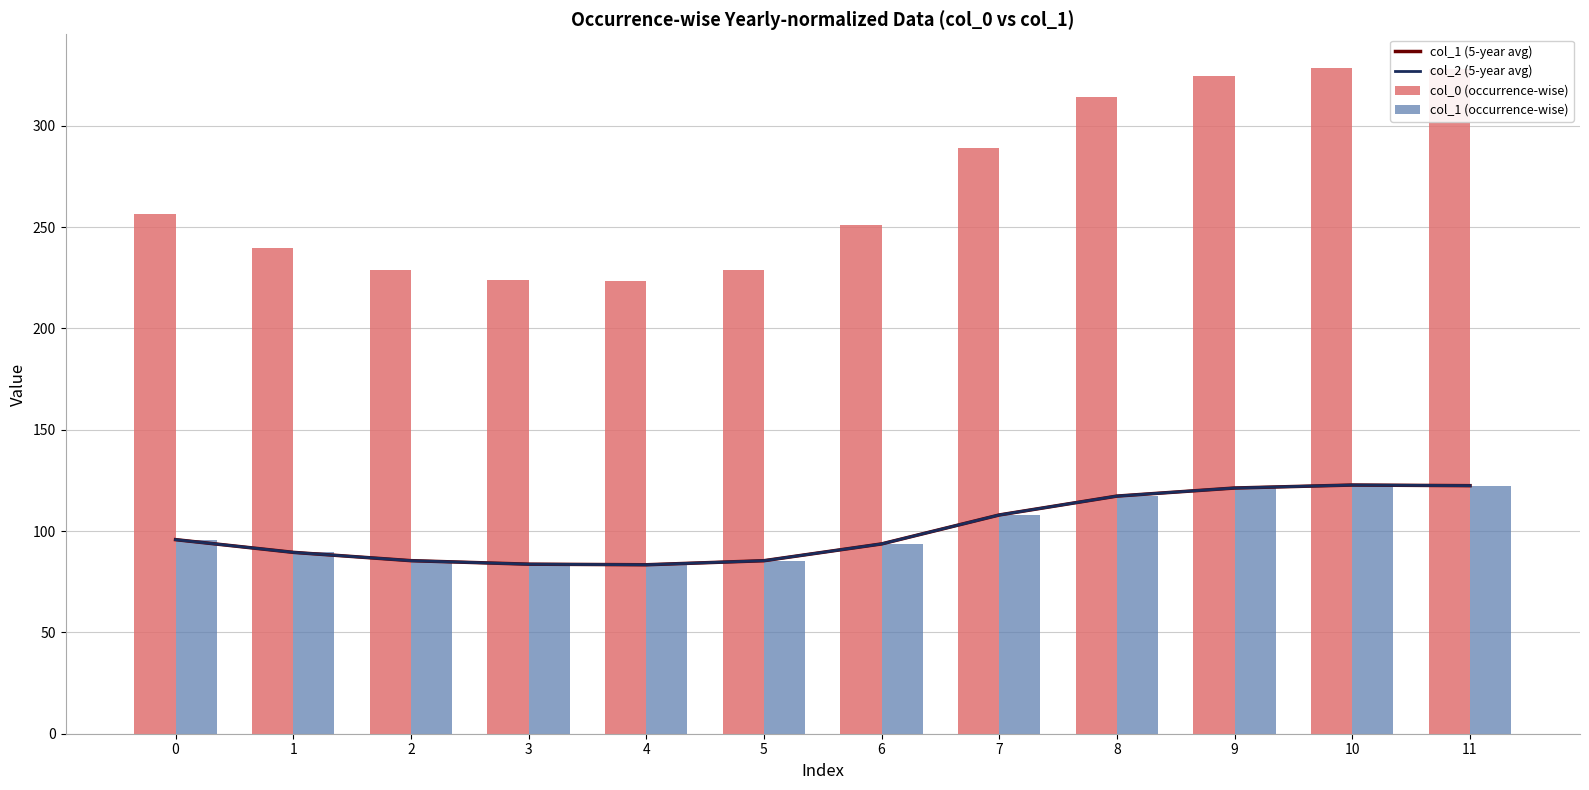

At 1, list the series in order from smallest to largest.

col_1 (5-year avg), col_2 (5-year avg), col_1 (occurrence-wise), col_0 (occurrence-wise)